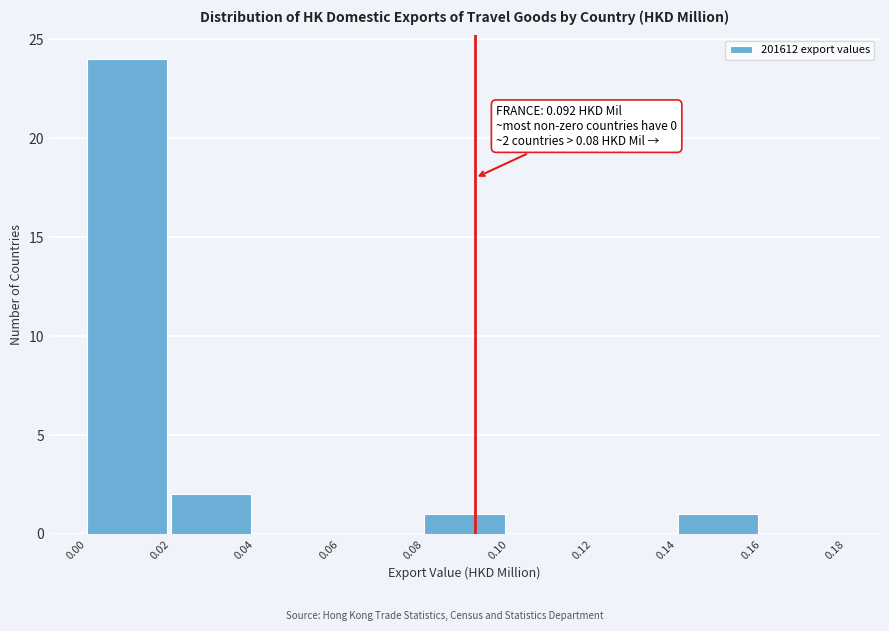

Which range on the x-axis has the tallest bar?

0.00 to 0.02